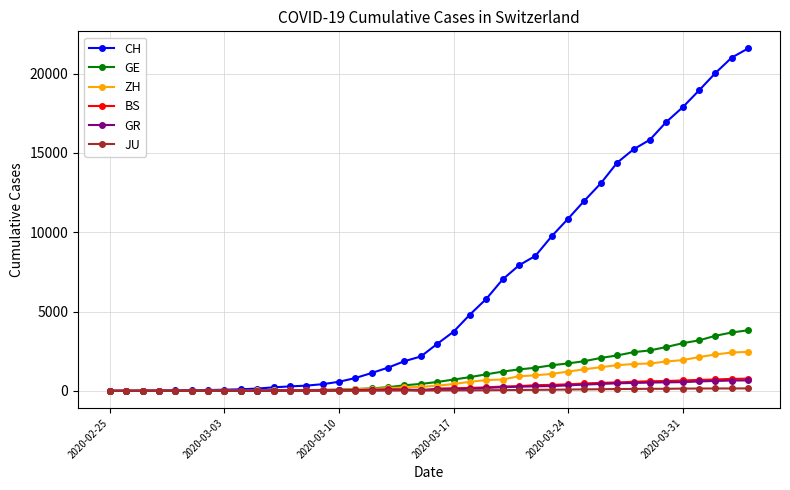

Which series has the largest total across all categories?

CH